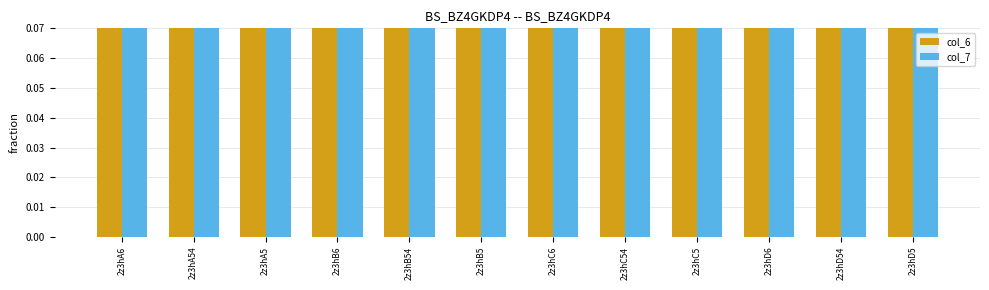

Between 2z3hB5 and 2z3hB54, which is larger?

2z3hB5